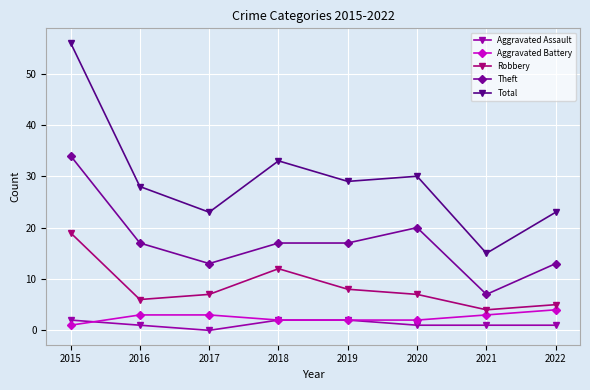

List the series in order of their peak value, highest first.

Total, Theft, Robbery, Aggravated Battery, Aggravated Assault